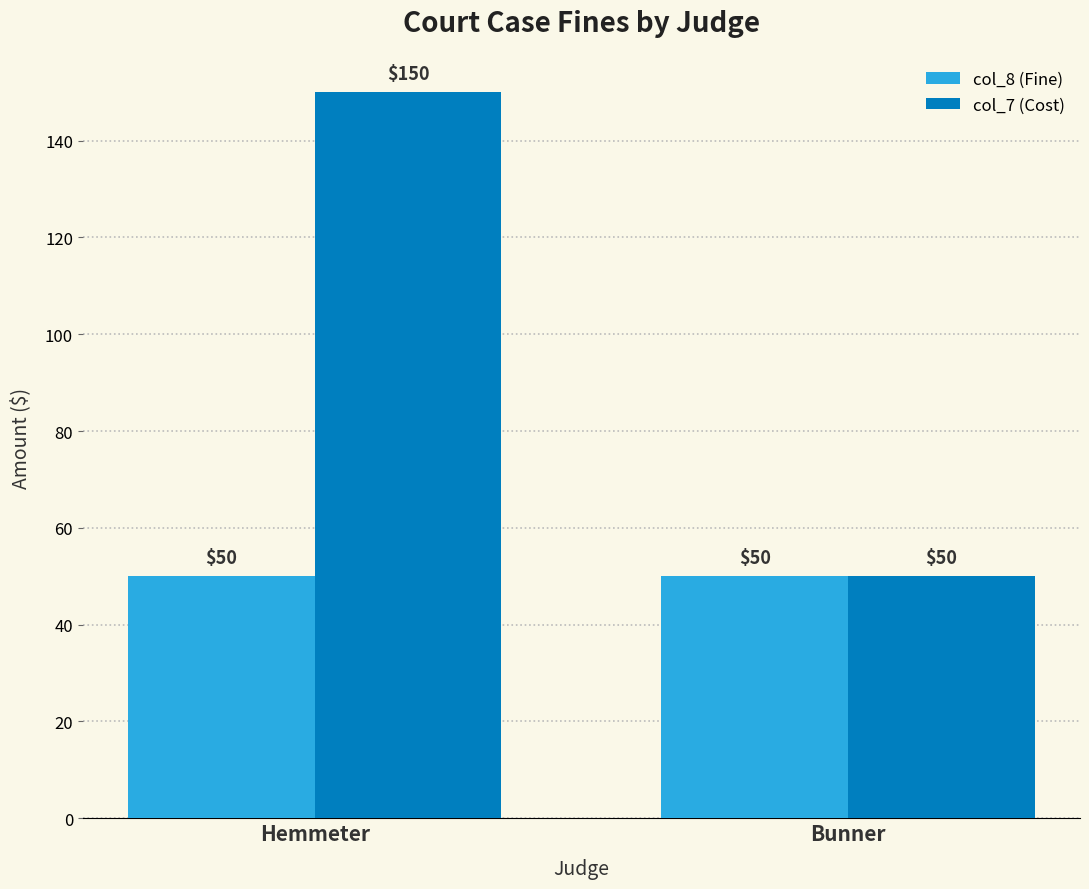

What is the label of the 2nd bar from the right?

Hemmeter